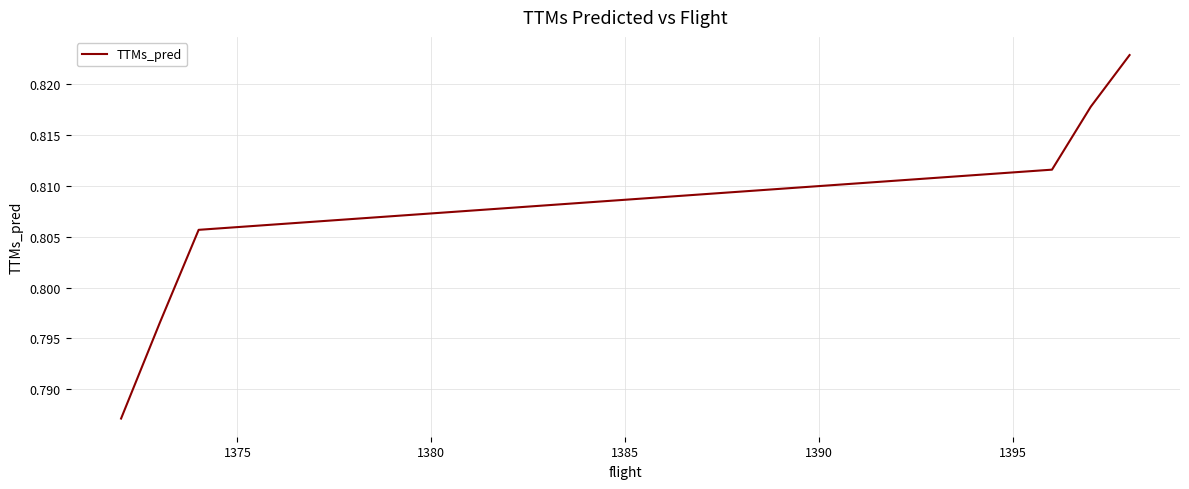

True or false: there are more than 0 points higher than both neighbors.

False